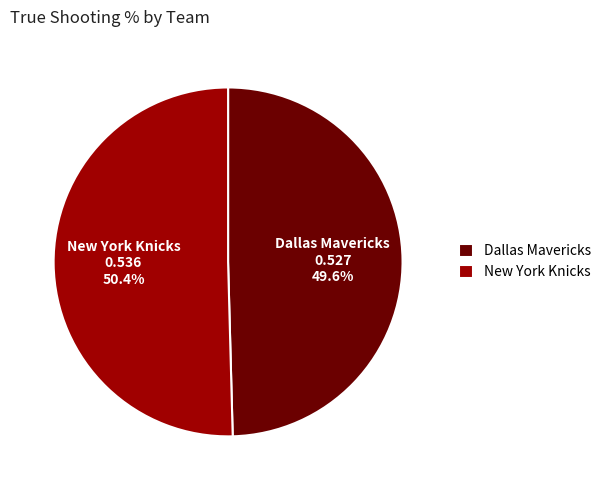

To the nearest percent, what is the difference between the largest and smallest slice percentages?

1%